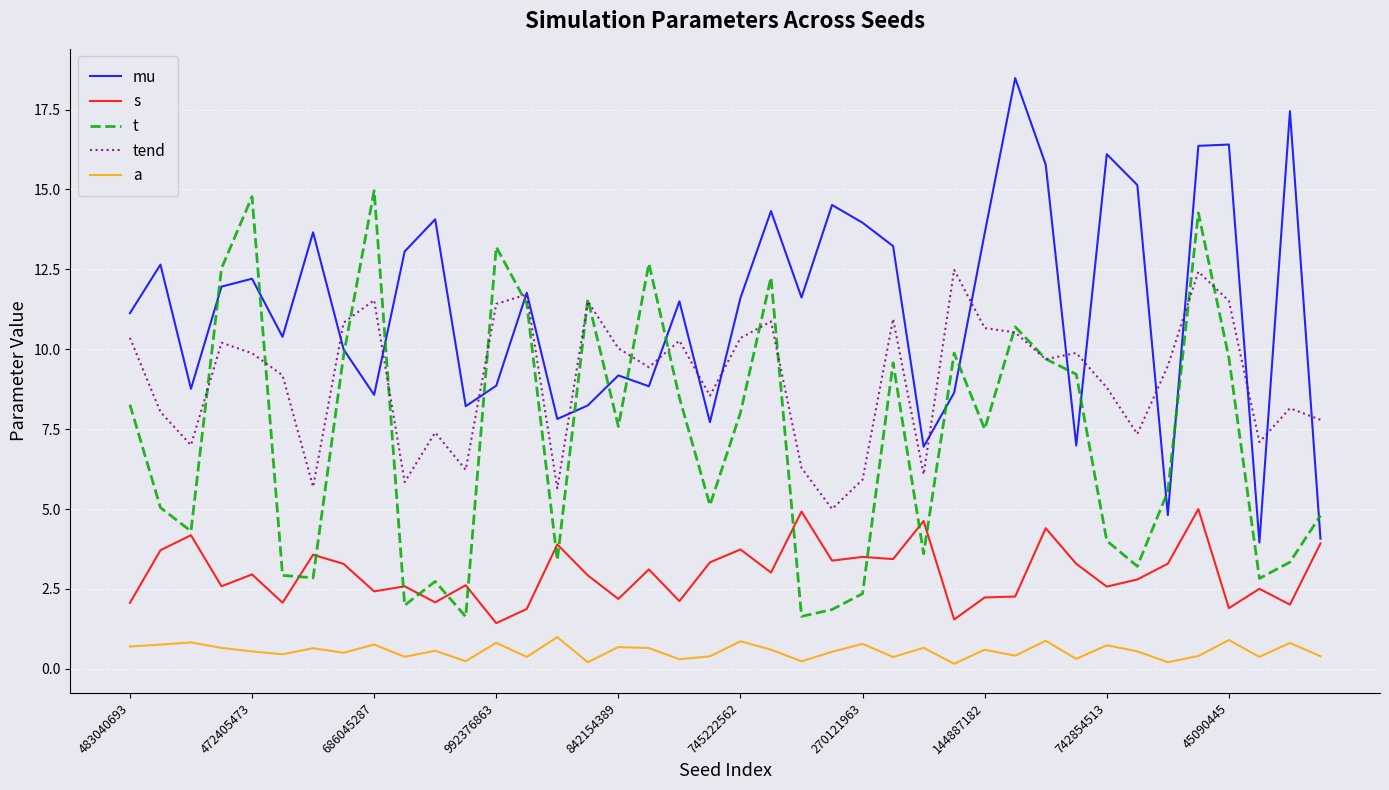

Rank the series by their average value, from lowest to highest.

a, s, t, tend, mu